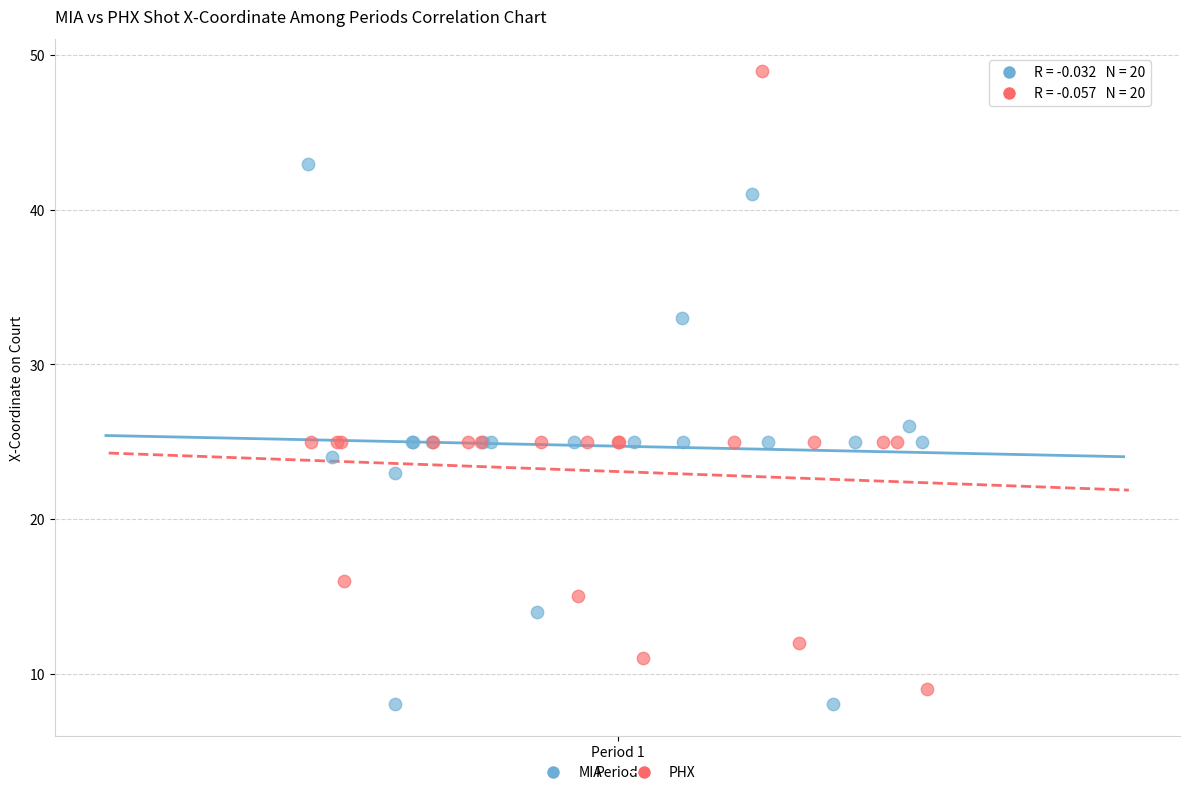

Which series contains the highest Y value?

PHX